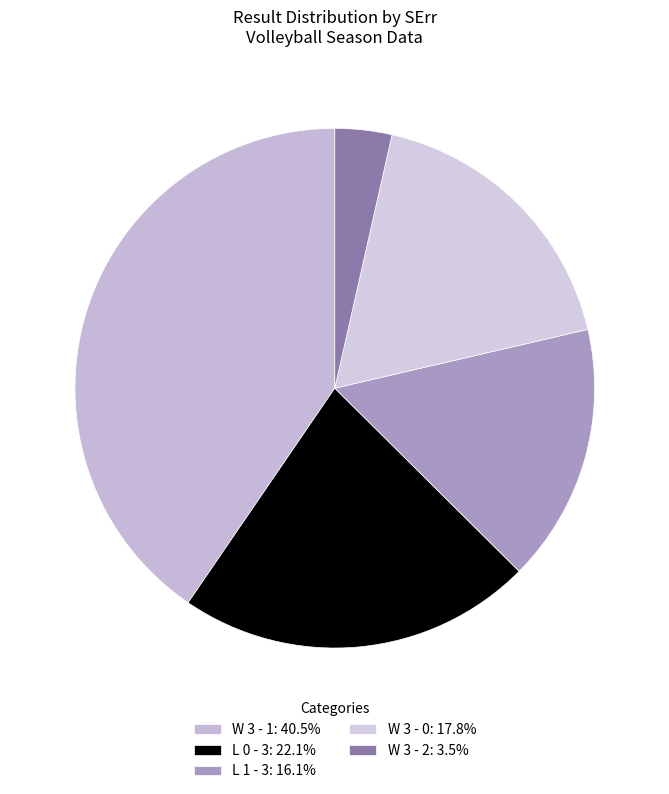

What is the smallest slice in the pie chart?

W 3 - 2